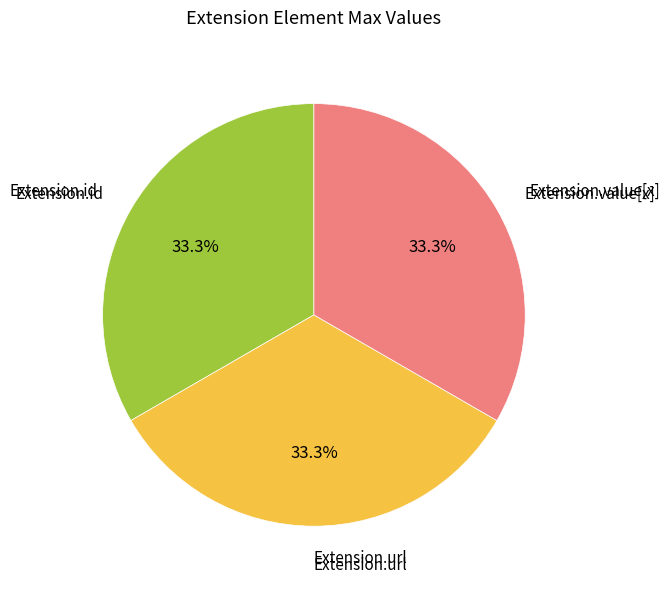

Count the number of slices in the pie.

3